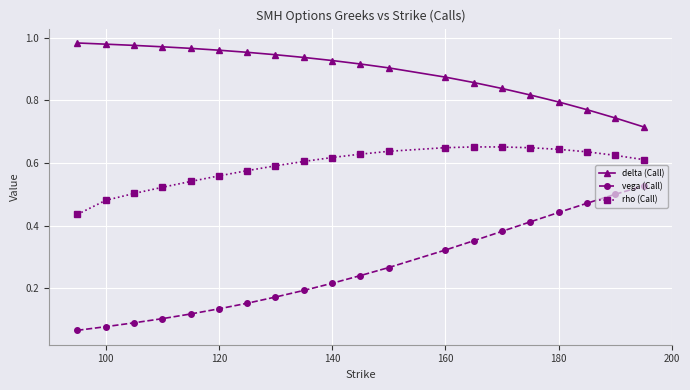

True or false: vega (Call) and rho (Call) intersect in this chart.

False